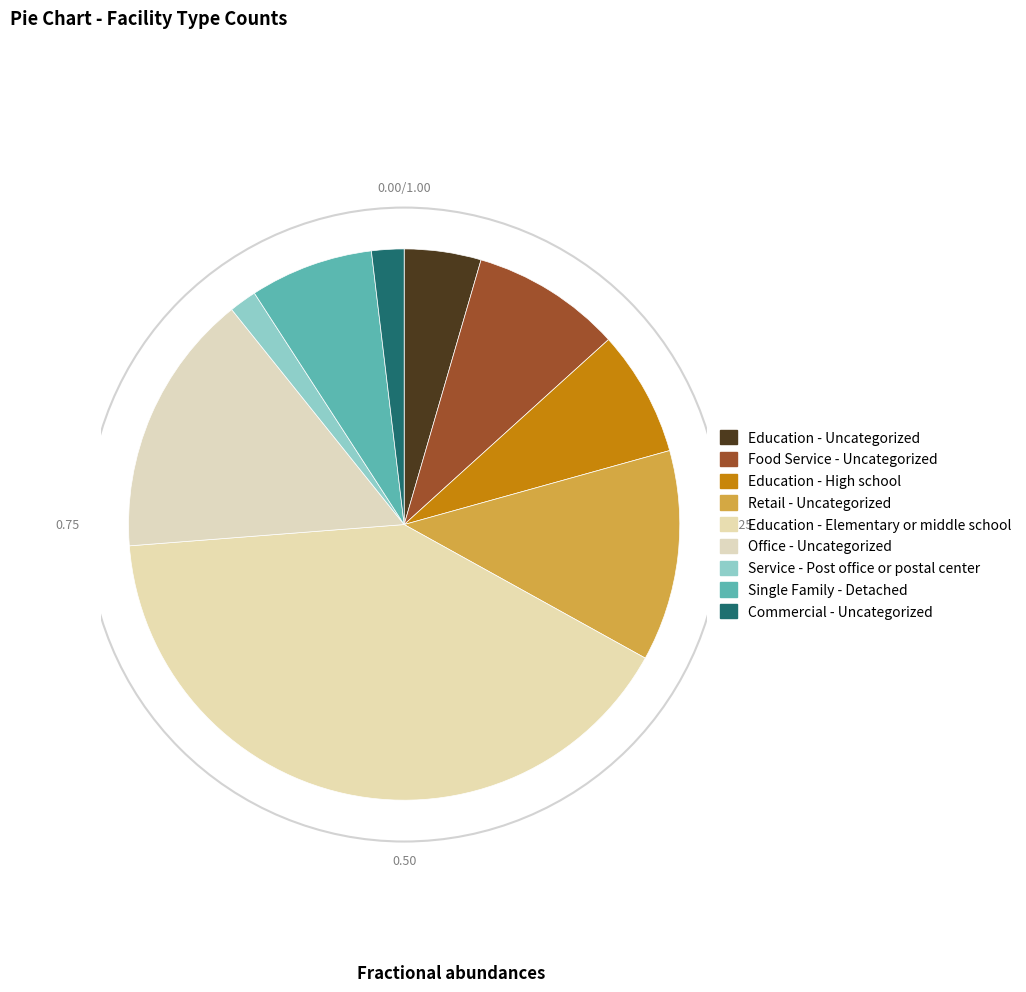

What percentage is the Office - Uncategorized slice, to the nearest percent?

15%